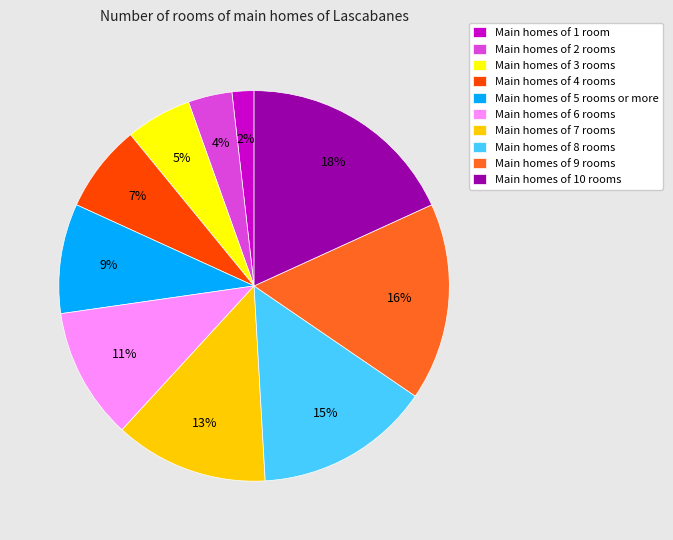

How many segments does this pie chart have?

10